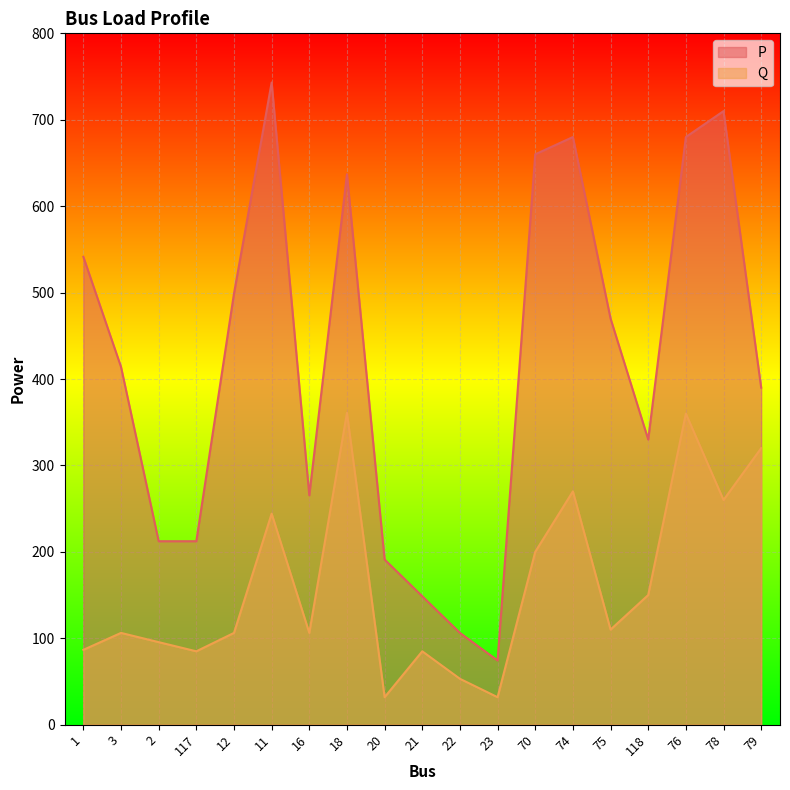

What is the difference between the maximum and second lowest values in the Q series?

329.1